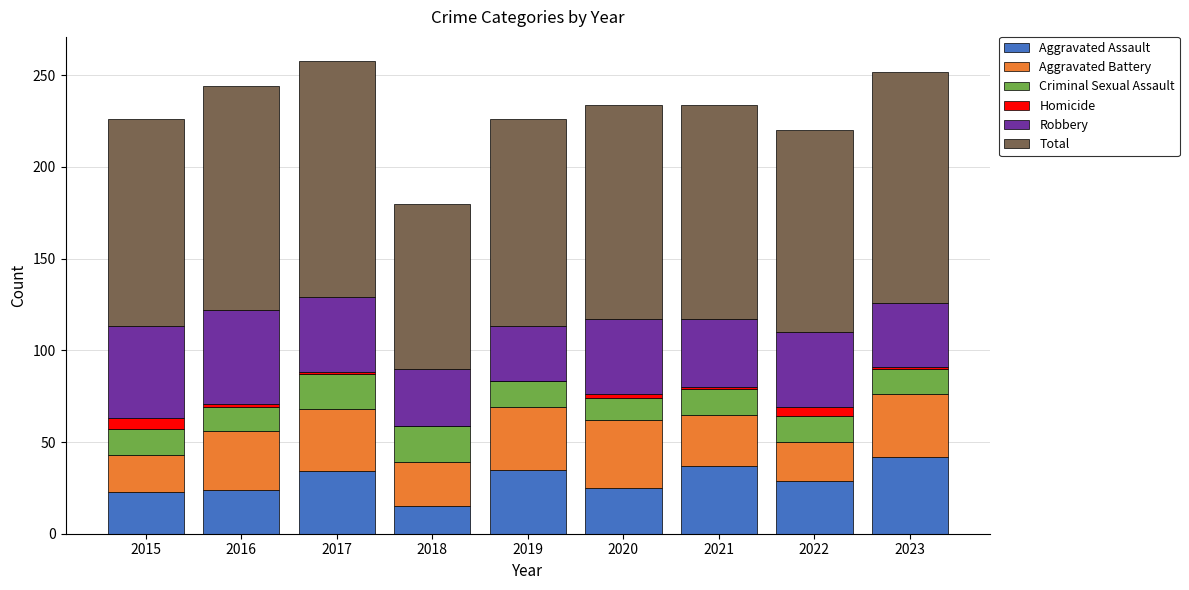

What is the highest value of the Aggravated Assault series?

42